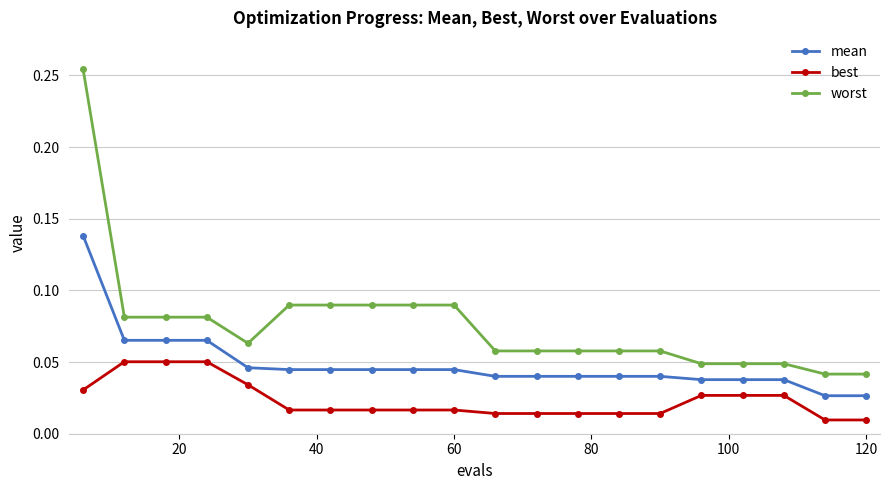

Rank the series by their average value, from highest to lowest.

worst, mean, best